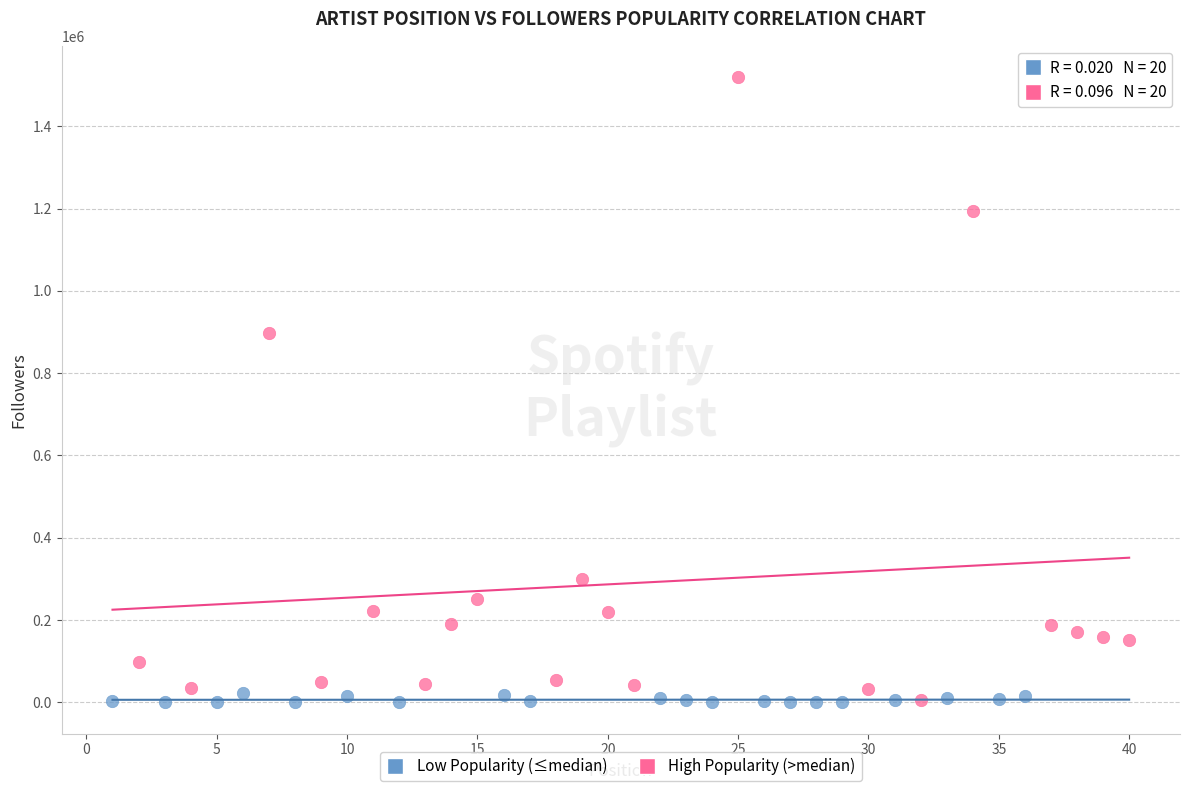

What are all the series names shown in the legend?

Low Popularity (≤median), High Popularity (>median)